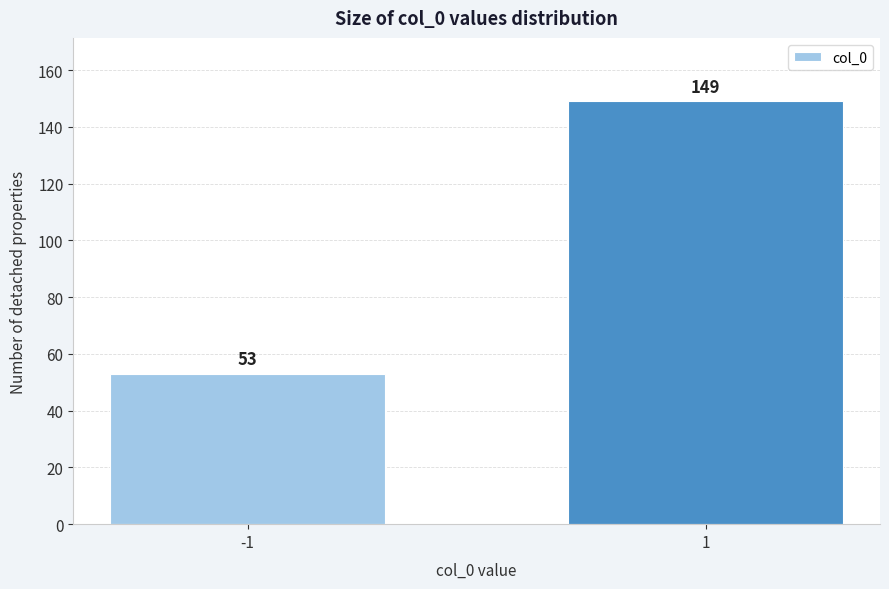

Reading left to right, what are all the values shown in this chart?

53	149